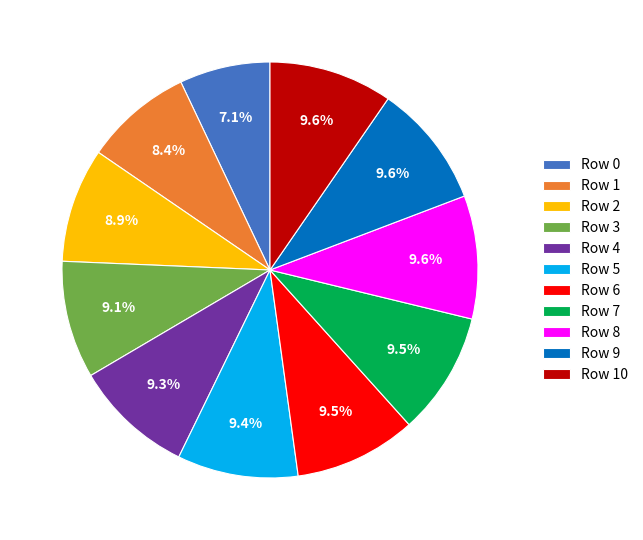

What is the total percentage of Row 5 and Row 3?

18.5%